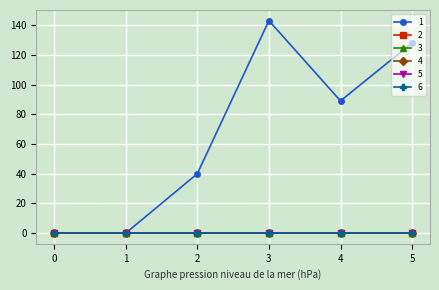

Is this an area chart (filled region under the line)?

No